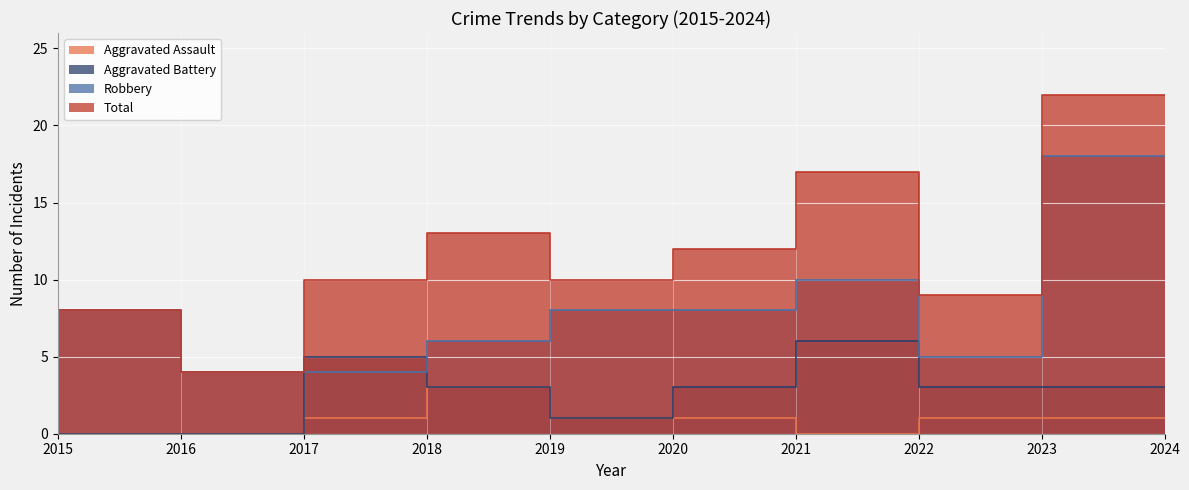

How many distinct data groups are displayed?

4